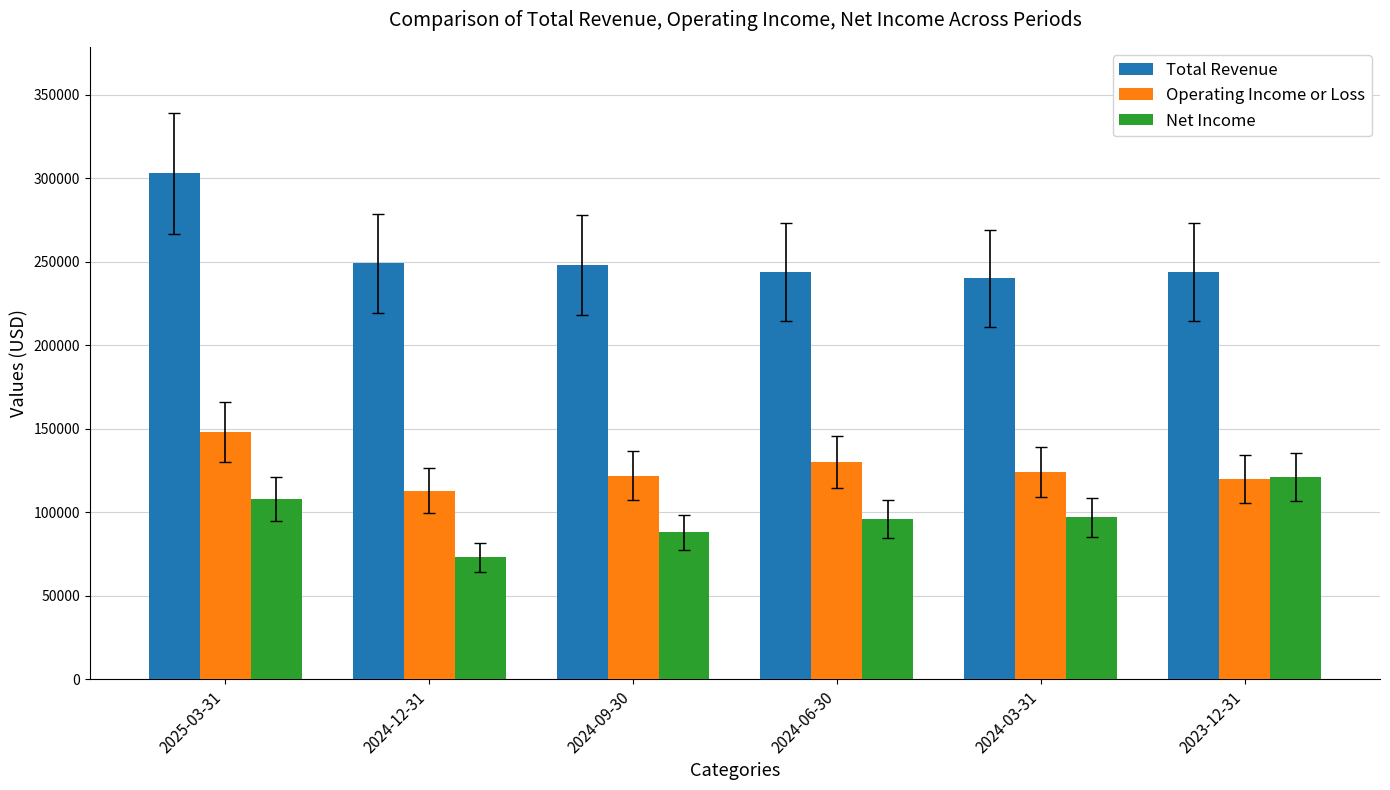

How many series are shown in this chart?

3